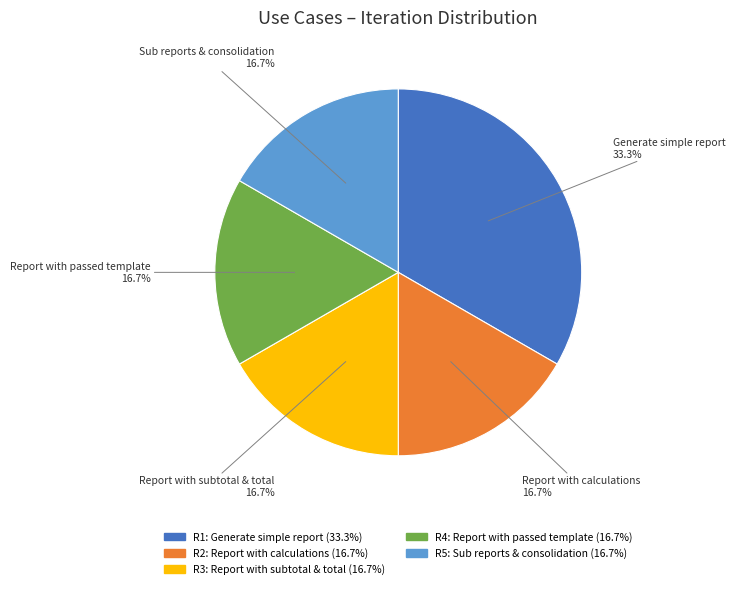

Does any single category account for the majority?

No